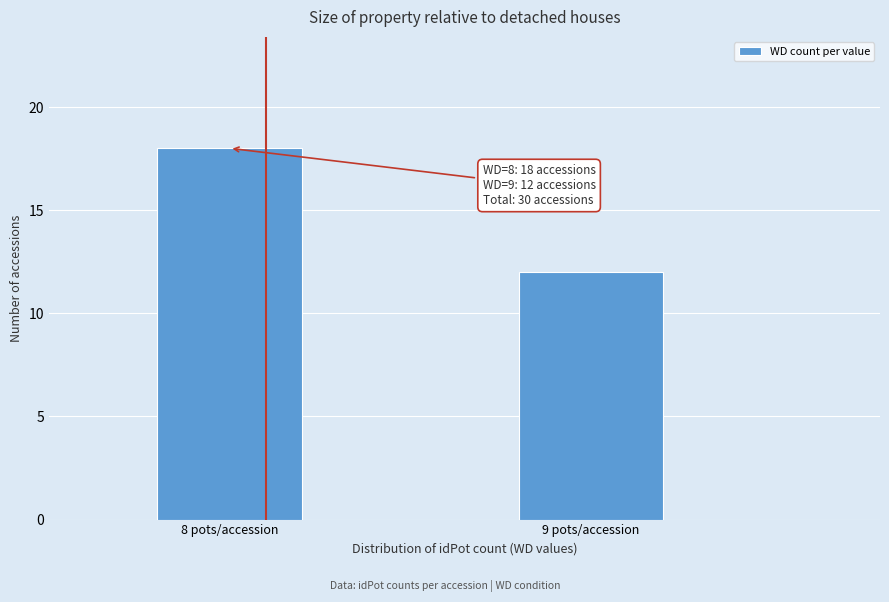

Reading left to right, transcribe all the data shown in this chart.

8 pots/accession=18	9 pots/accession=12